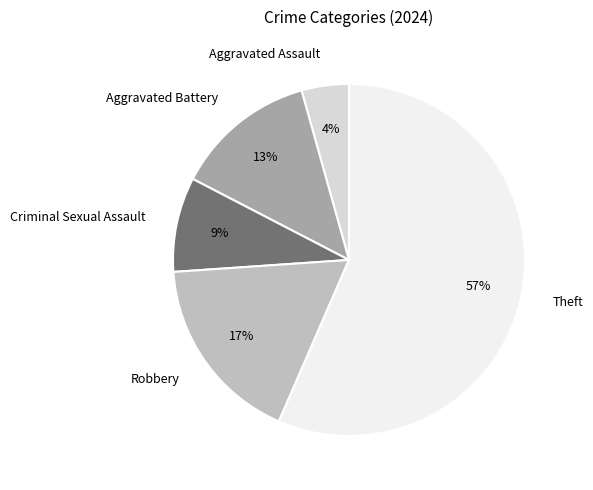

What is the majority slice?

Theft